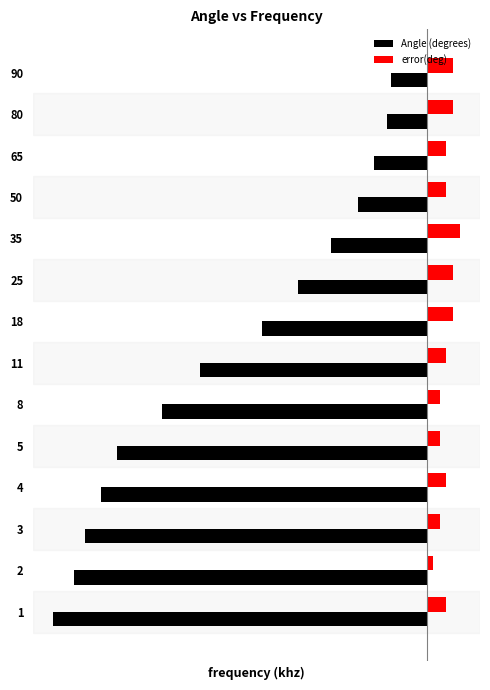

Rank the series by their average value, from highest to lowest.

error(deg), Angle (degrees)